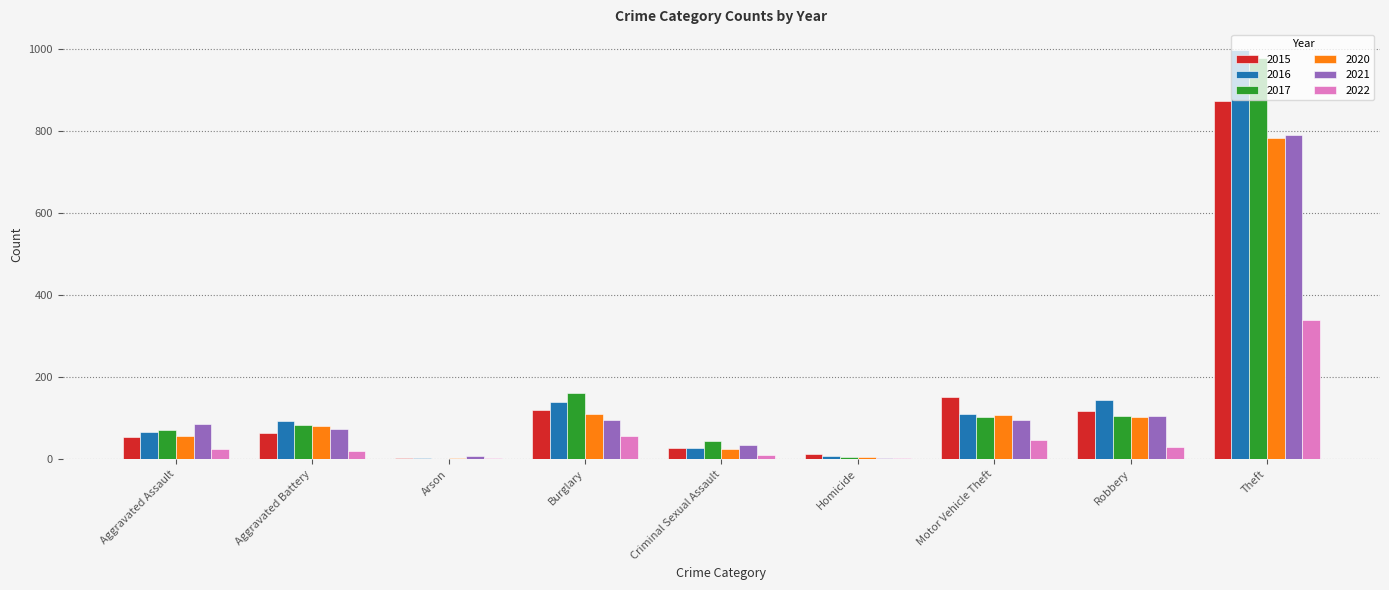

At which label is 2021 closest to 396?

Robbery